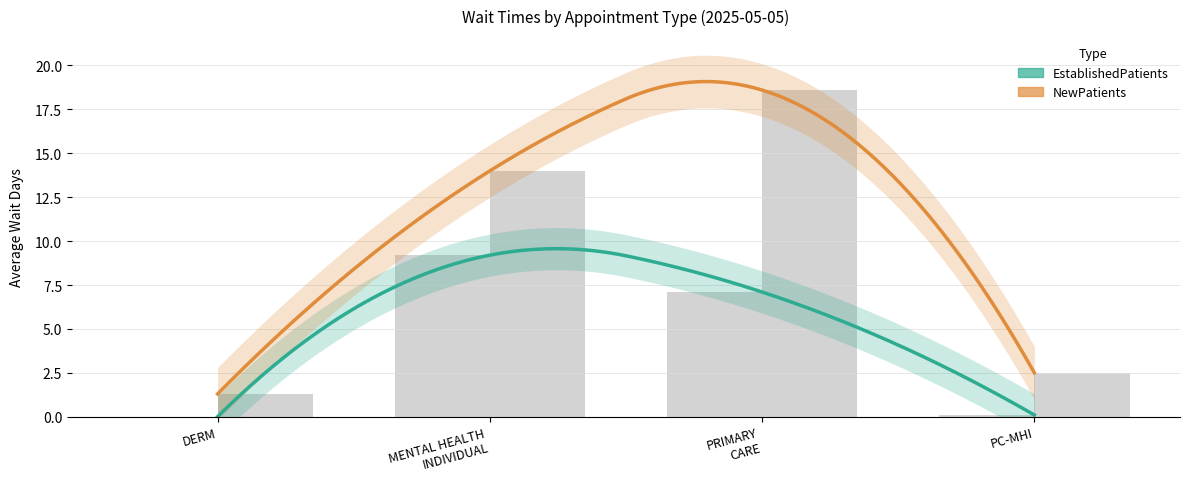

What is the highest value of the EstablishedPatients series?

9.2